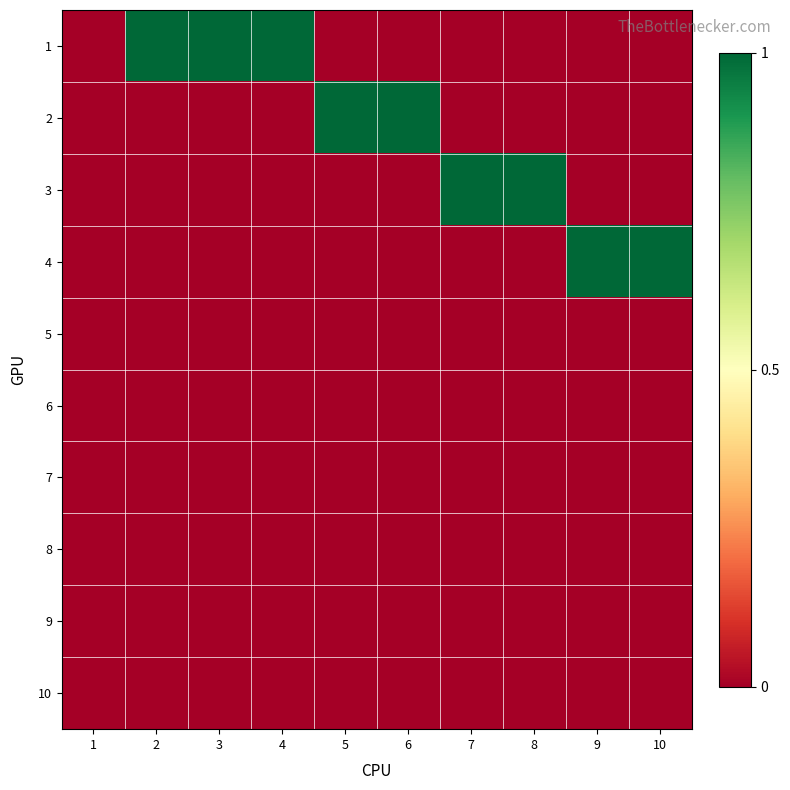

Reading right to left, transcribe all the data shown in this chart.

1: 10=0	9=0	8=0	7=0	6=0	5=0	4=1	3=1	2=1	1=0
2: 10=0	9=0	8=0	7=0	6=1	5=1	4=0	3=0	2=0	1=0
3: 10=0	9=0	8=1	7=1	6=0	5=0	4=0	3=0	2=0	1=0
4: 10=1	9=1	8=0	7=0	6=0	5=0	4=0	3=0	2=0	1=0
5: 10=0	9=0	8=0	7=0	6=0	5=0	4=0	3=0	2=0	1=0
6: 10=0	9=0	8=0	7=0	6=0	5=0	4=0	3=0	2=0	1=0
7: 10=0	9=0	8=0	7=0	6=0	5=0	4=0	3=0	2=0	1=0
8: 10=0	9=0	8=0	7=0	6=0	5=0	4=0	3=0	2=0	1=0
9: 10=0	9=0	8=0	7=0	6=0	5=0	4=0	3=0	2=0	1=0
10: 10=0	9=0	8=0	7=0	6=0	5=0	4=0	3=0	2=0	1=0